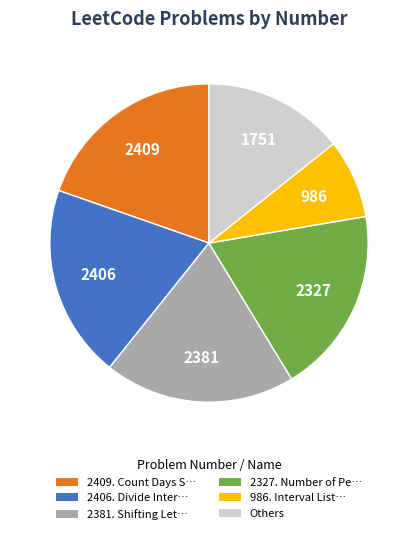

What is the smallest slice in the pie chart?

986. Interval List…